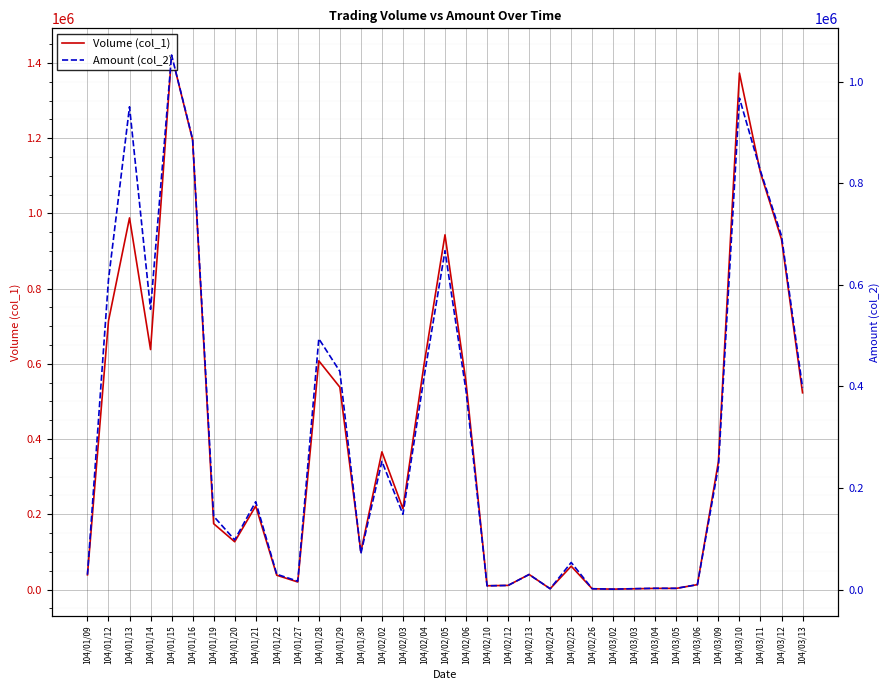

Is the value of Volume (col_1) at 104/01/20 greater than the value of Amount (col_2) at 104/01/22?

Yes